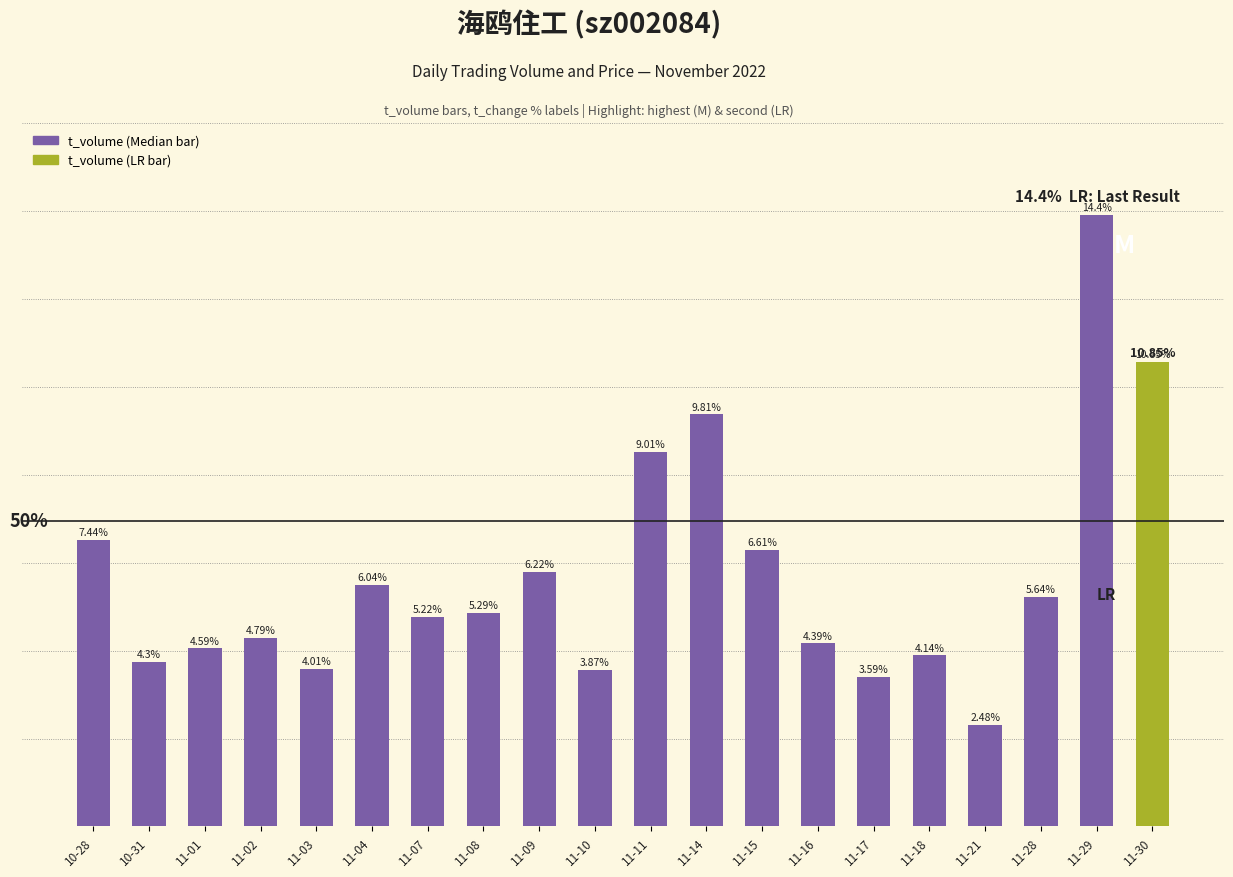

At which label is the value closest to 25918?

11-11